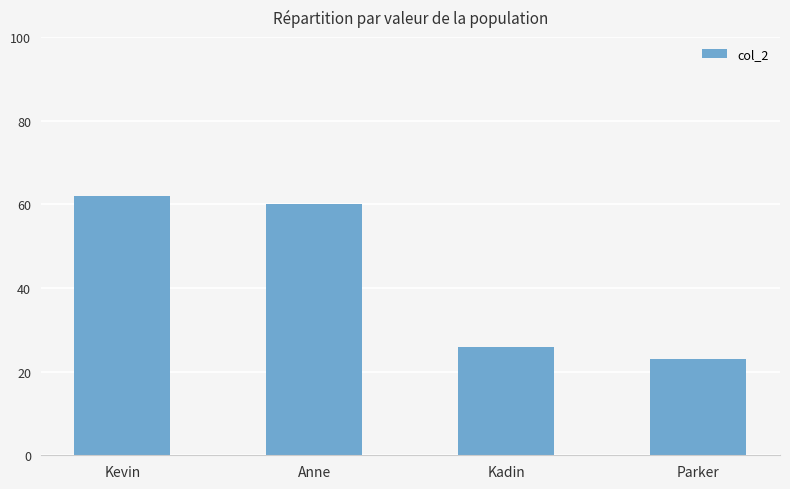

Reading left to right, list all the values displayed in this chart.

62	60	26	23